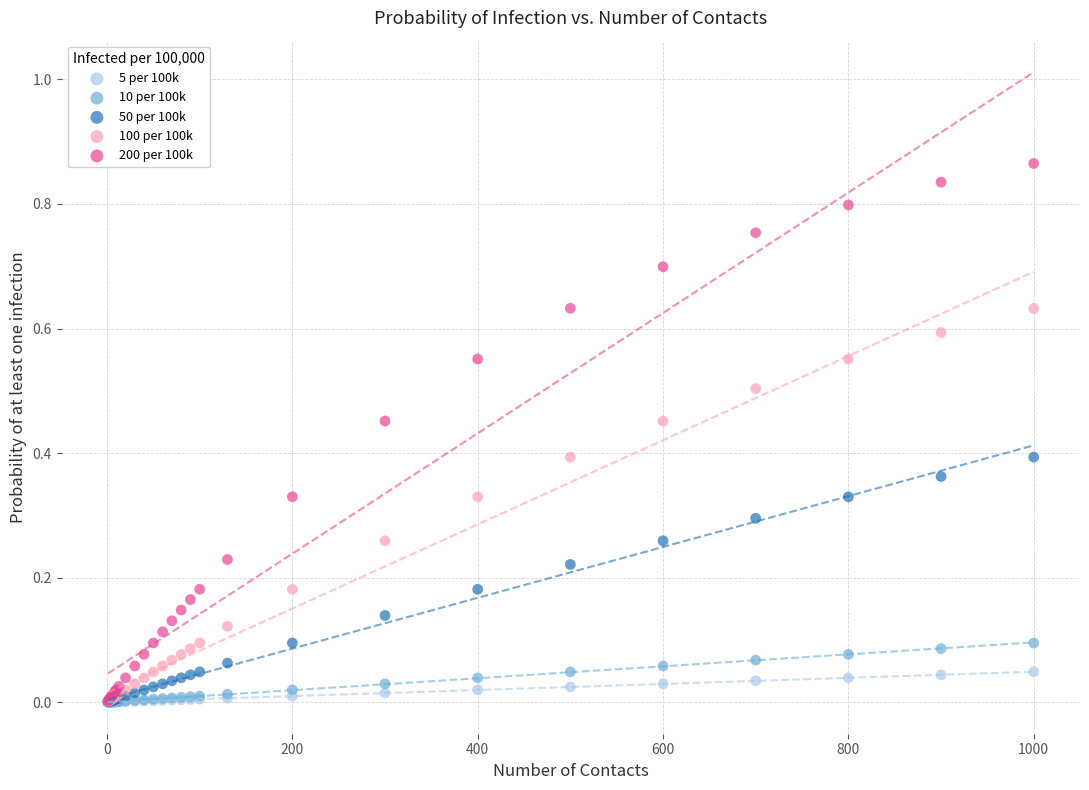

What are all the series names shown in the legend?

5 per 100k, 10 per 100k, 50 per 100k, 100 per 100k, 200 per 100k